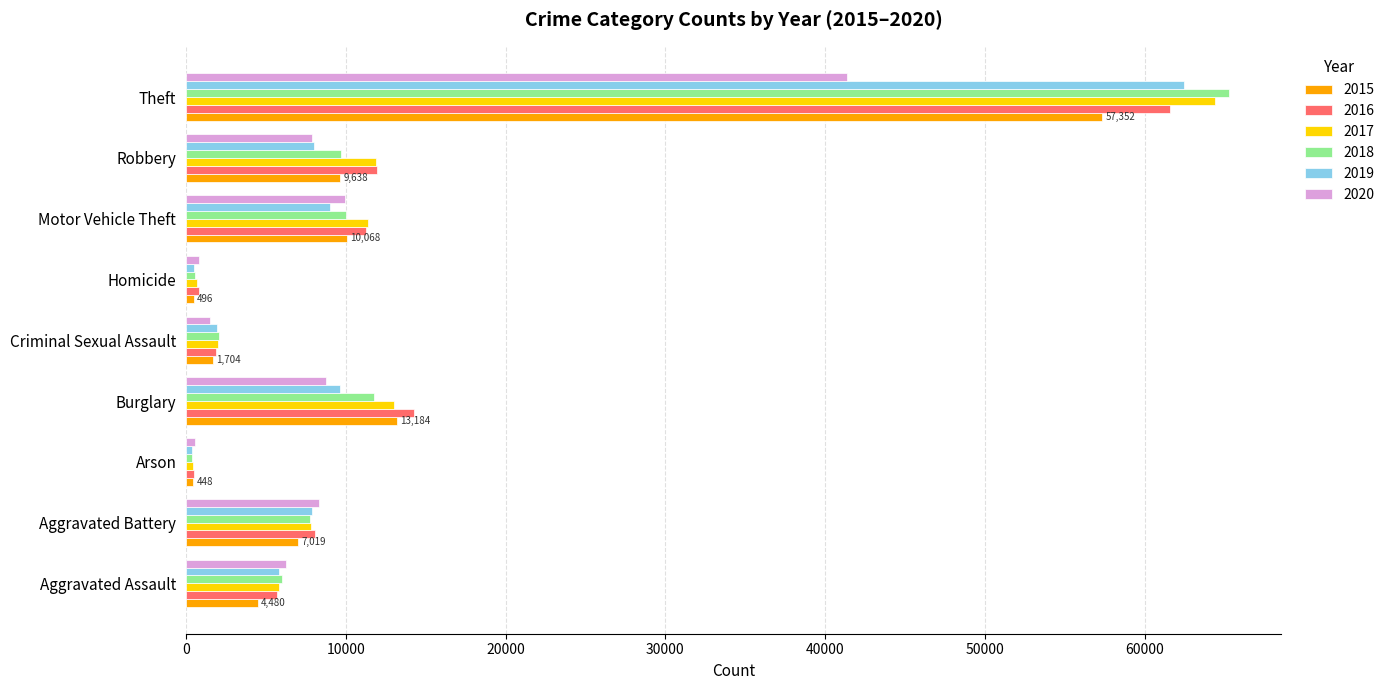

Which series changed the most between Aggravated Battery and Robbery?

2017